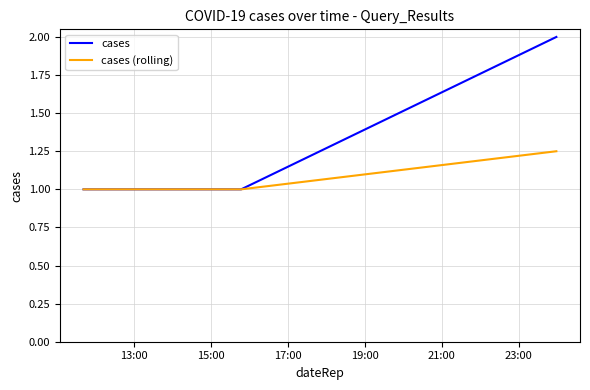

Which series has the largest range (max minus min)?

cases